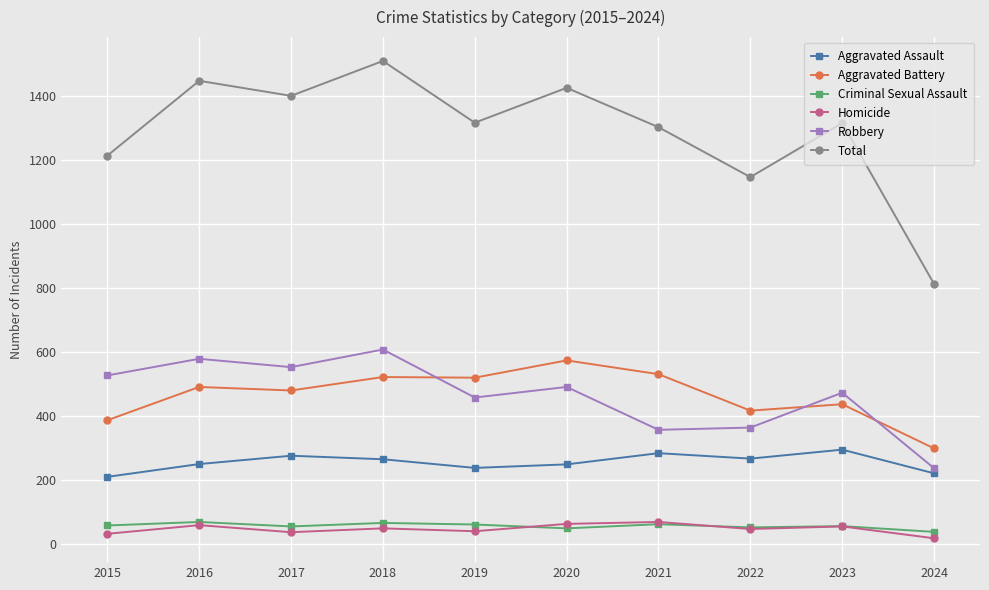

What is the greatest value displayed?

1510